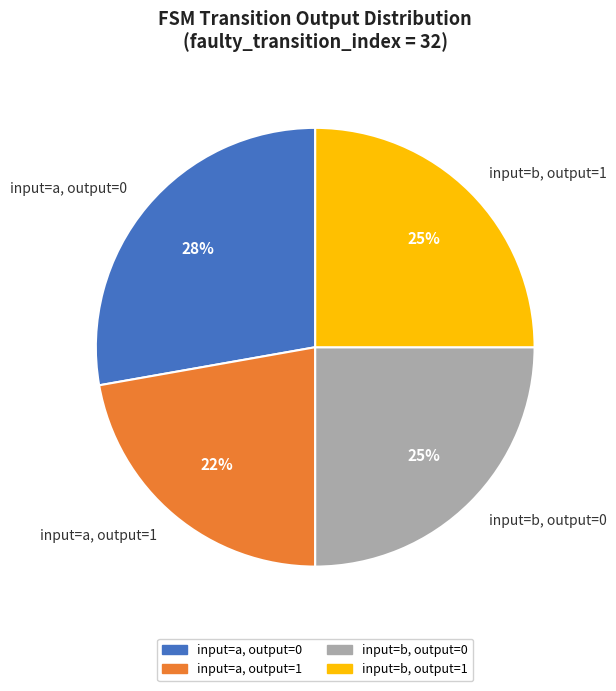

What is the ratio of the value at input=b, output=1 to the value at input=a, output=1?

1.1